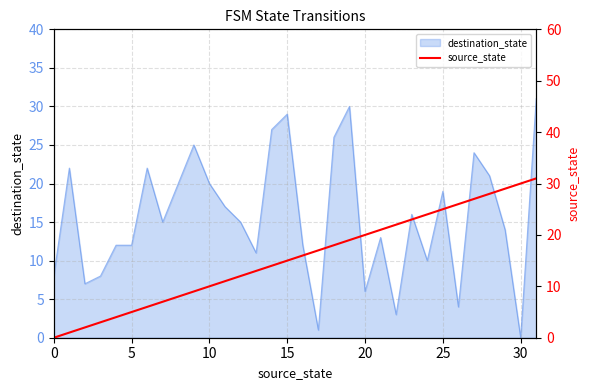

What is the sum of all values?

496